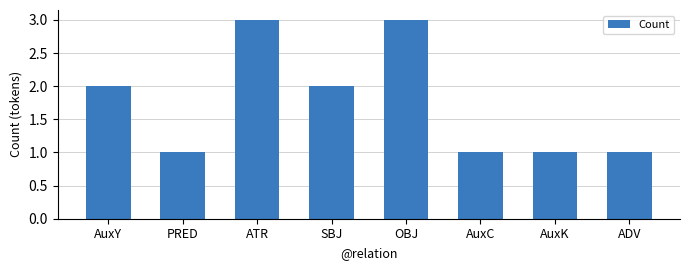

What is the difference between the values at AuxY and OBJ?

1